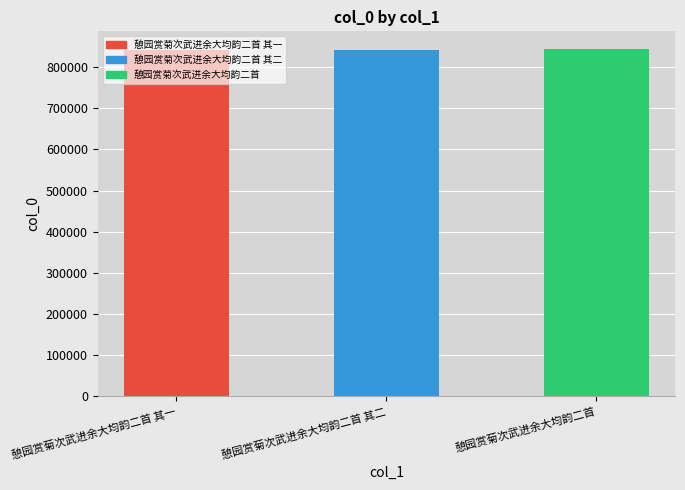

What is the approximate value at 憩园赏菊次武进余大均韵二首?

844899